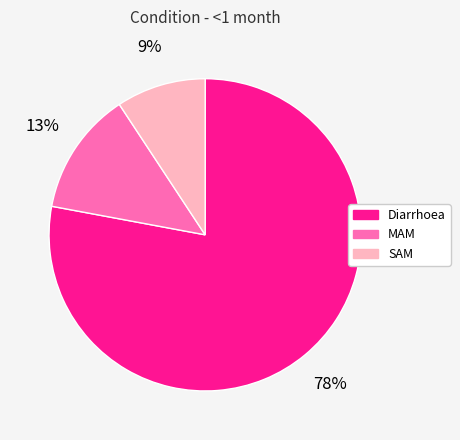

Is the sum of Diarrhoea and SAM greater than half?

Yes